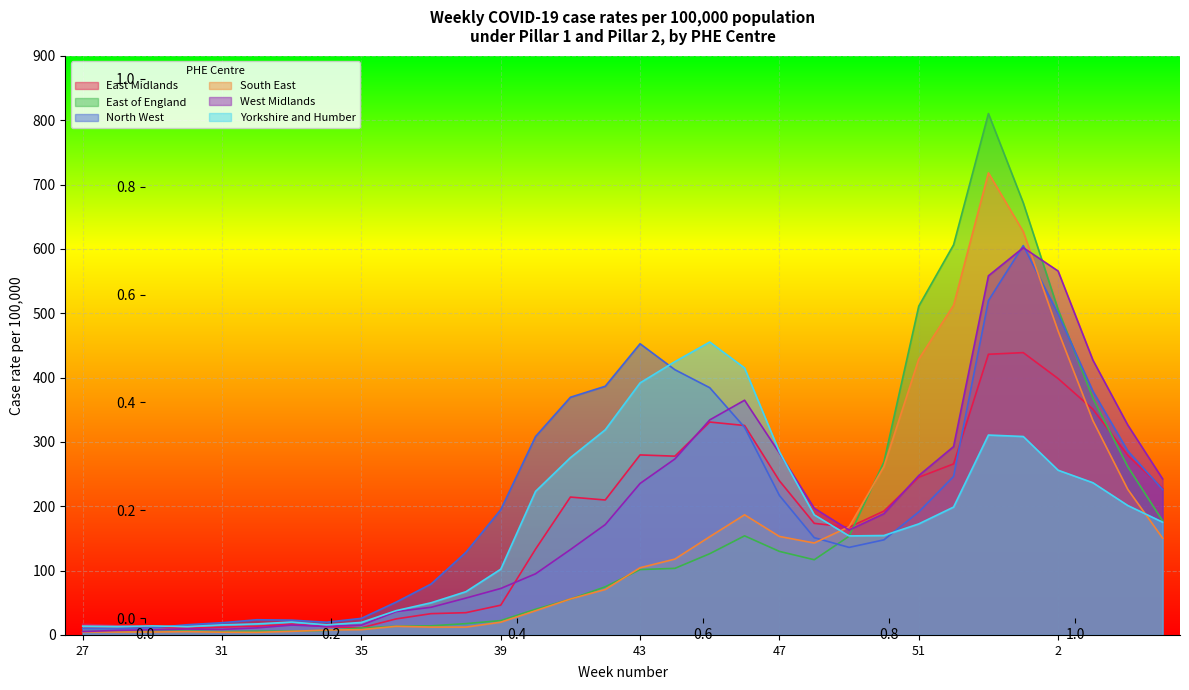

At which label is West Midlands closest to 303?

52